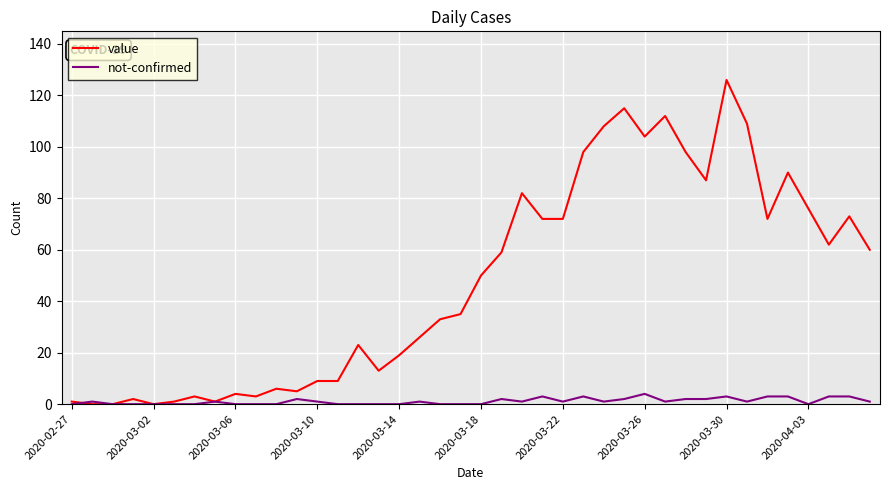

Which series has the widest spread of values?

value